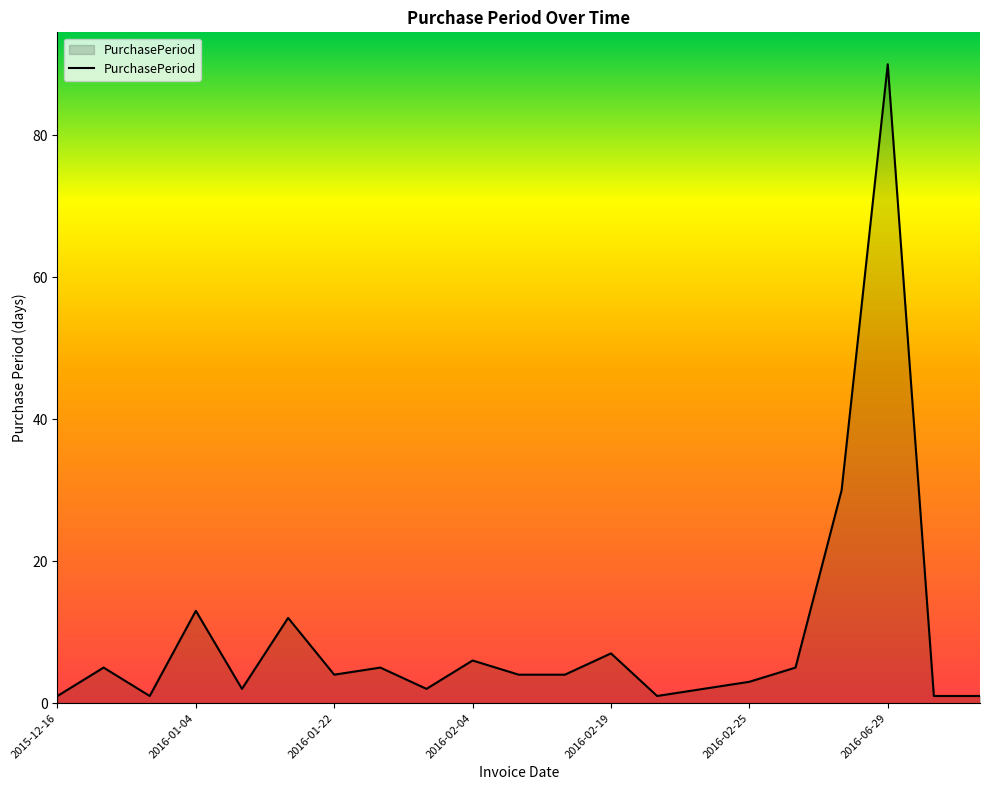

What is the greatest value displayed?

90